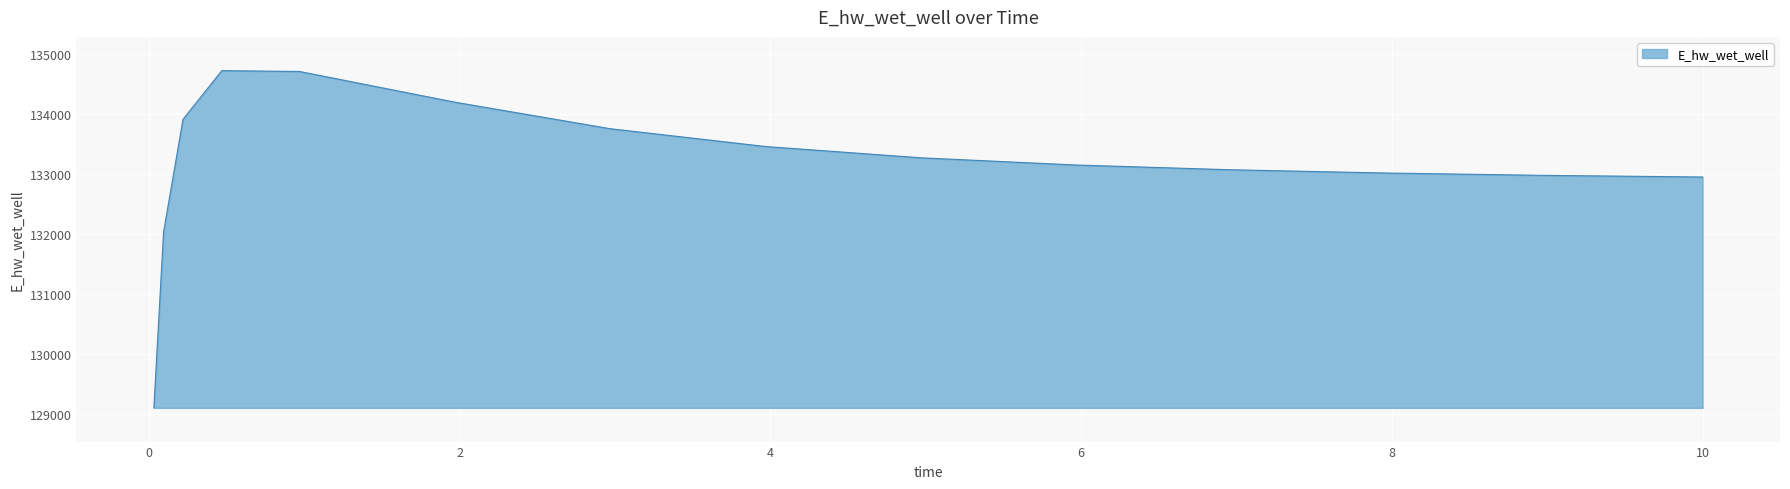

What is the maximum value shown in the chart?

134727.3